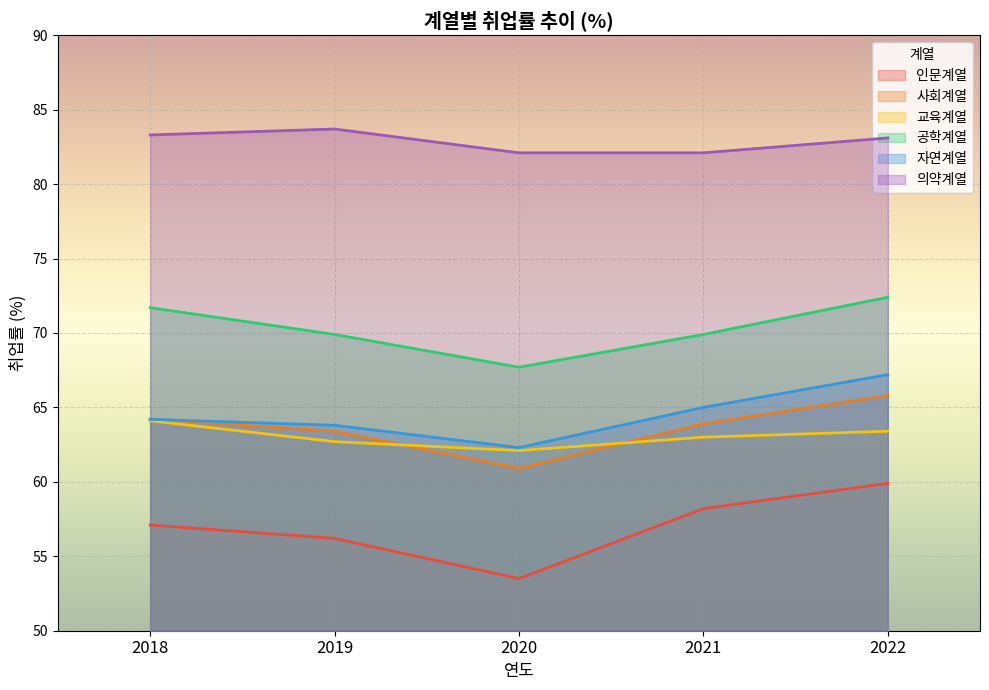

Where is the first local minimum for 자연계열?

2020